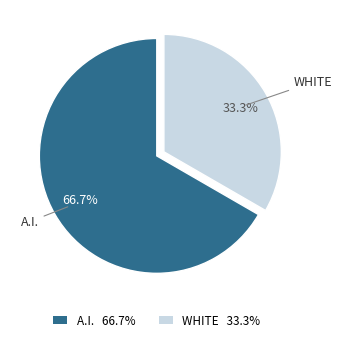

Does any single category account for the majority?

Yes